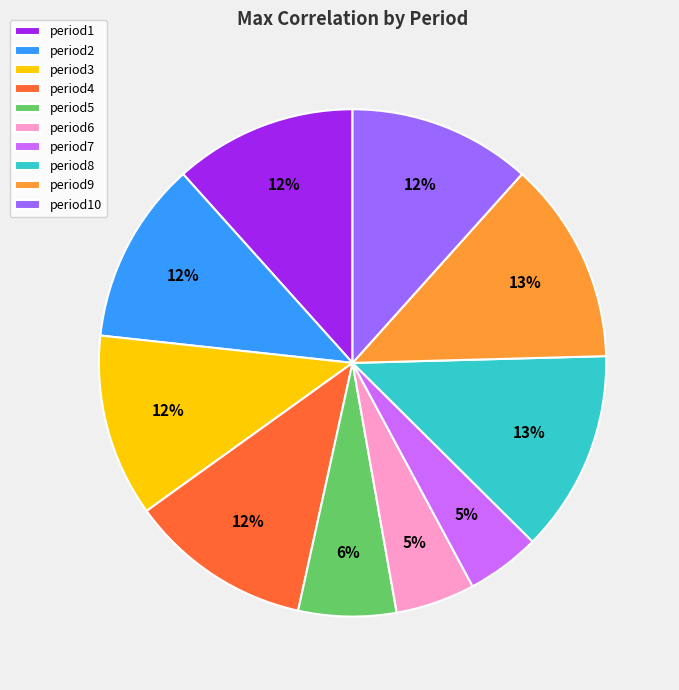

Is it true that period5 is 19% of the pie?

False